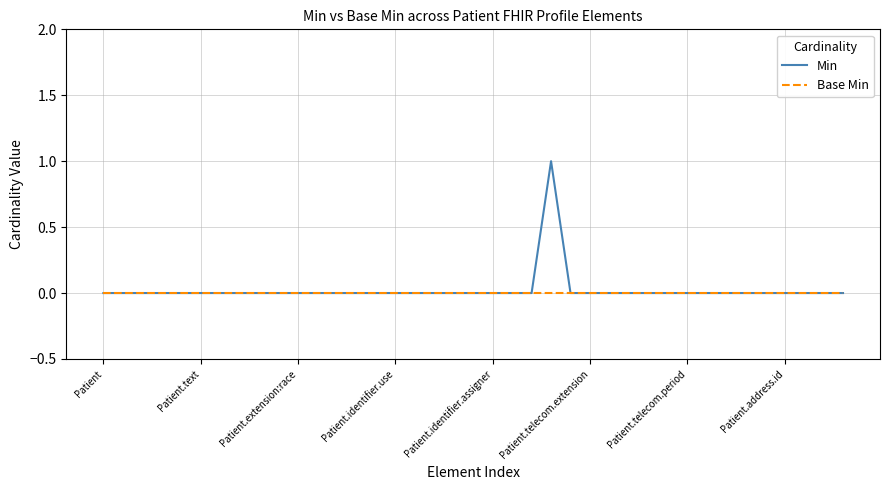

Which series has the largest range (max minus min)?

Min